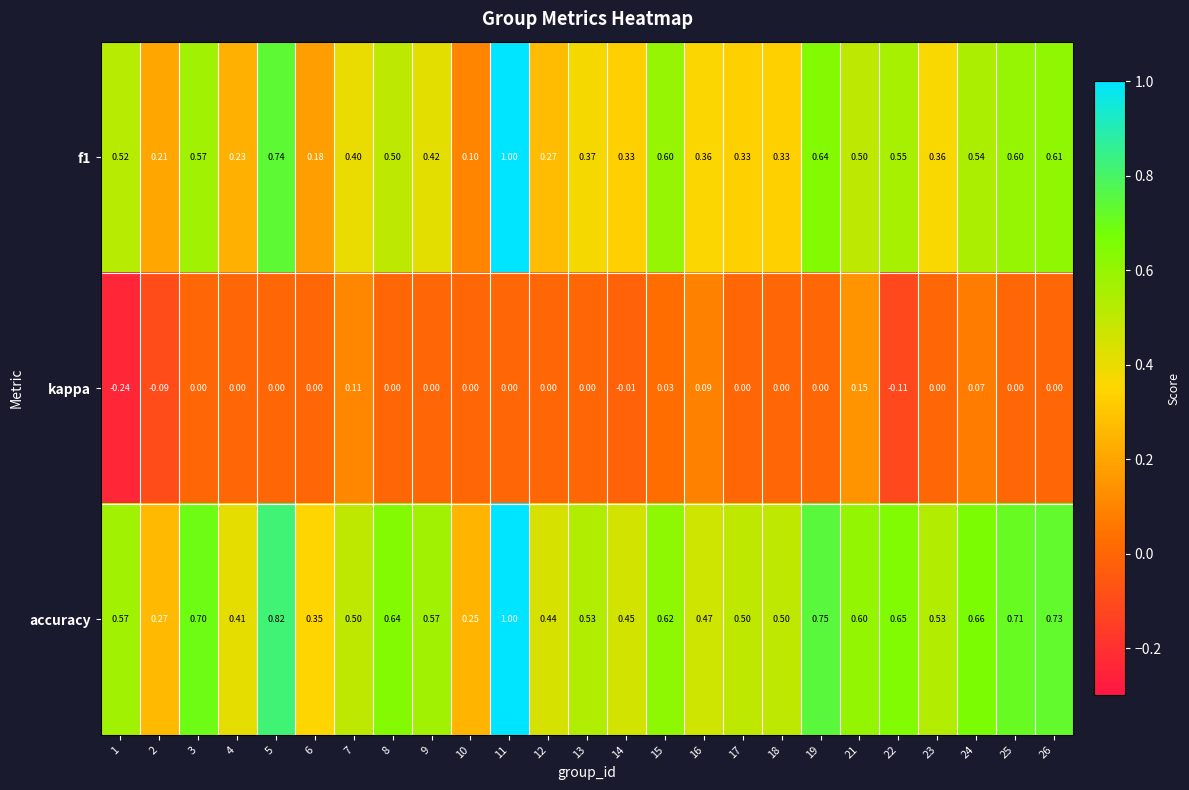

What is the spread (max minus min) of values at 15?

0.6